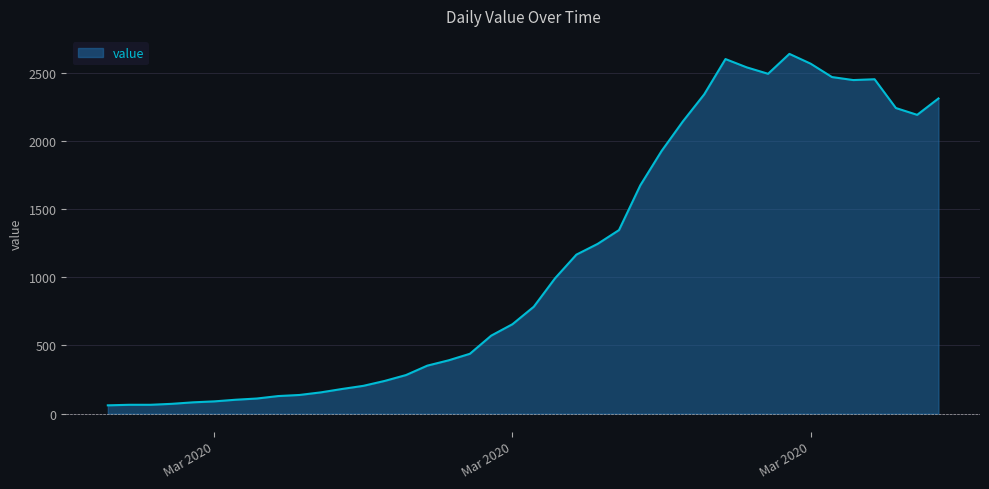

What is the maximum value shown in the chart?

2638